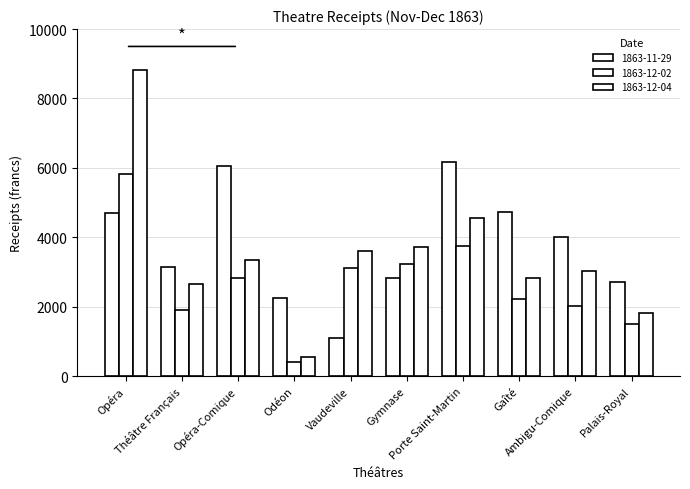

Which series has the widest spread of values?

1863-12-04